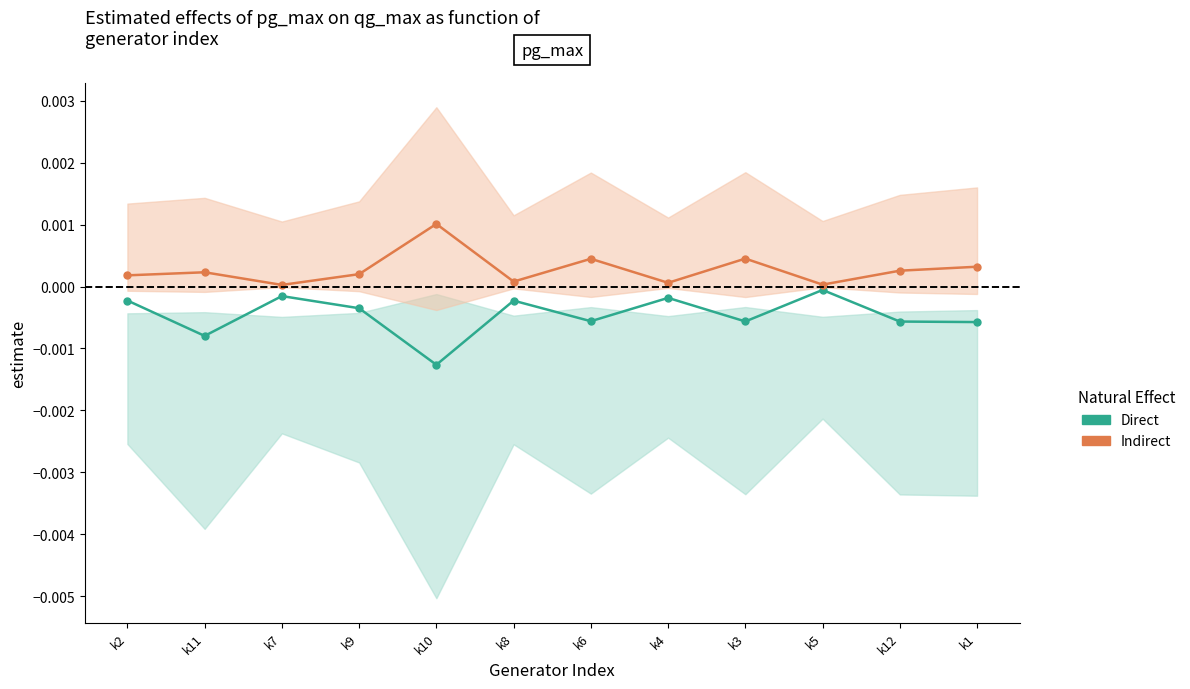

Rank the series at k8 from lowest to highest value.

Direct, Indirect